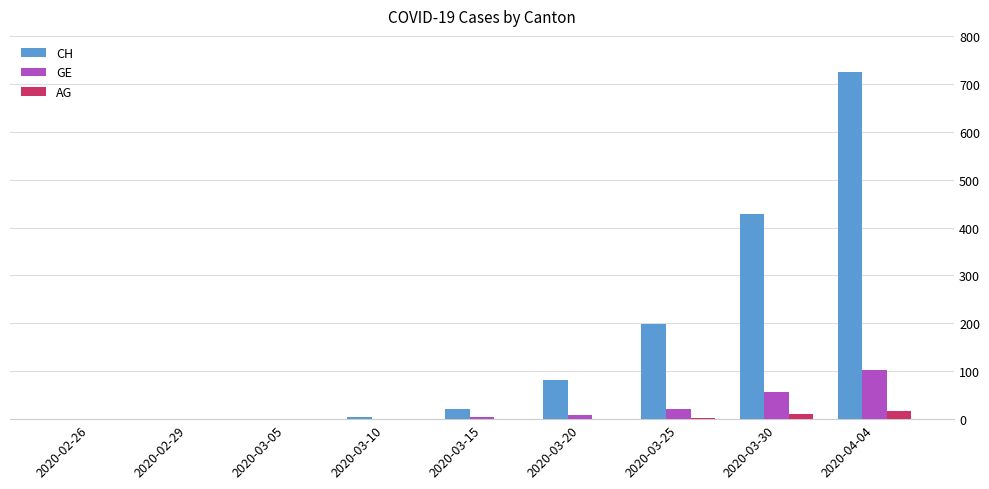

How many data points in AG are above 0?

4